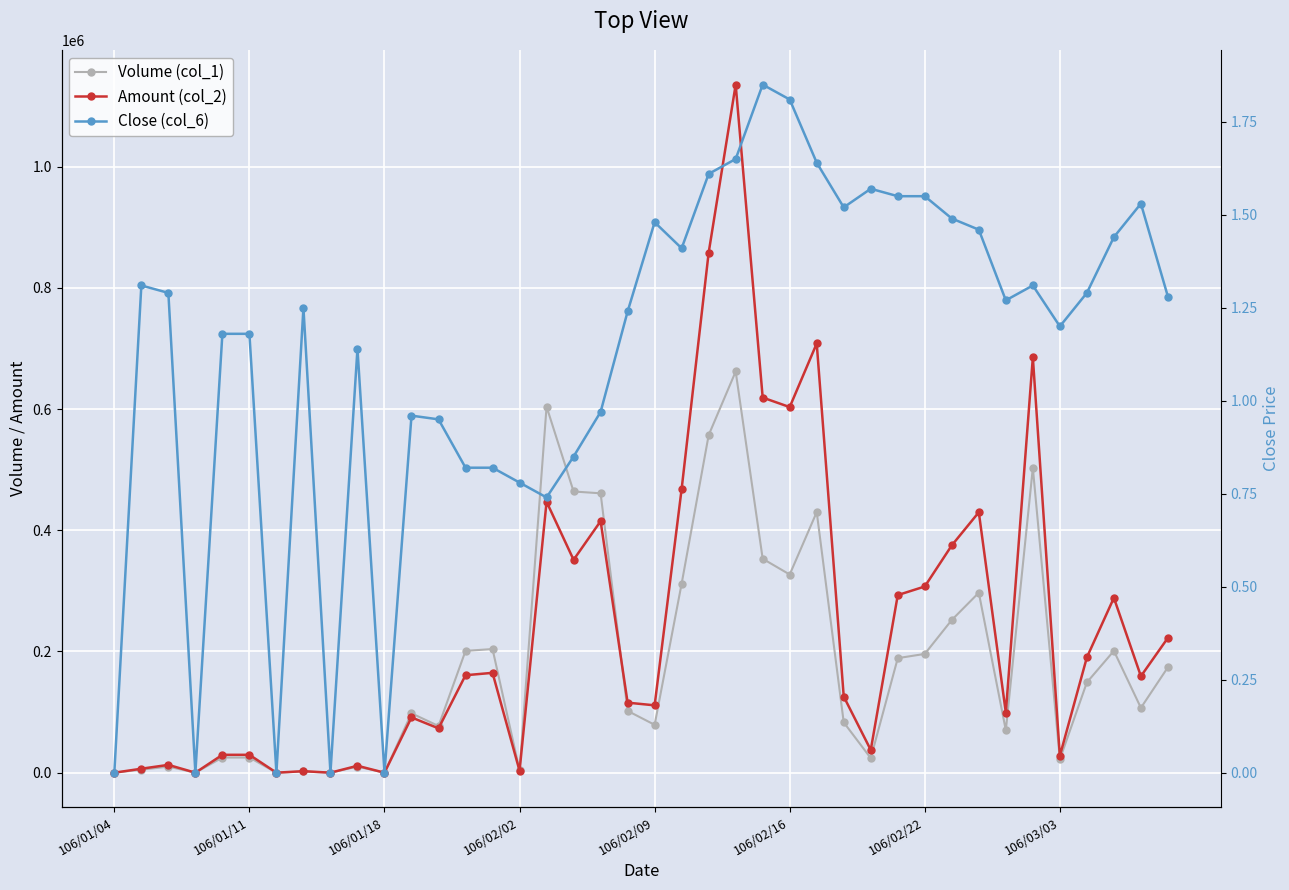

How many values in Amount (col_2) are above zero?

35